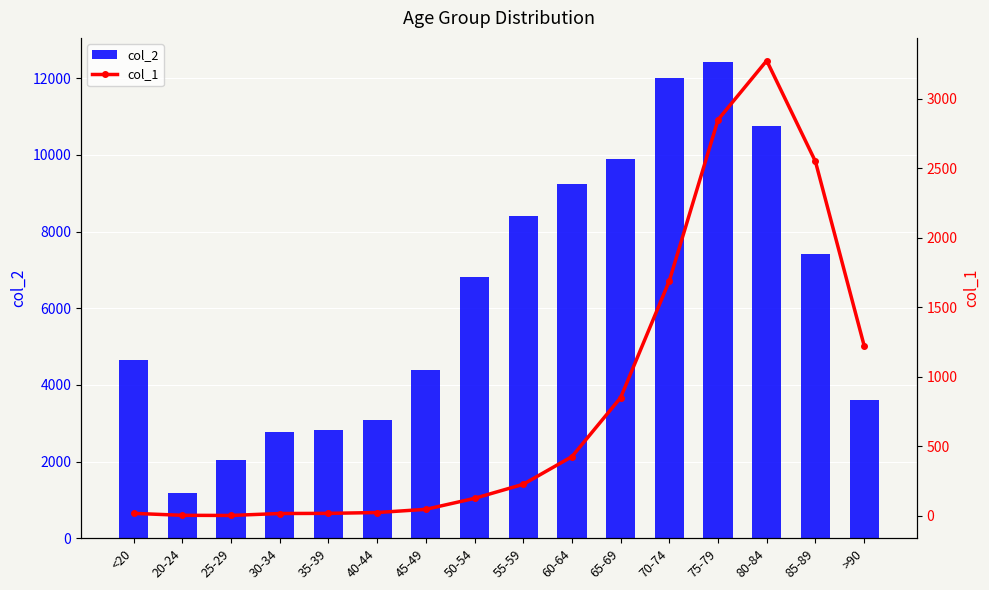

What is the difference between the col_1 values at 45-49 and >90?

1177